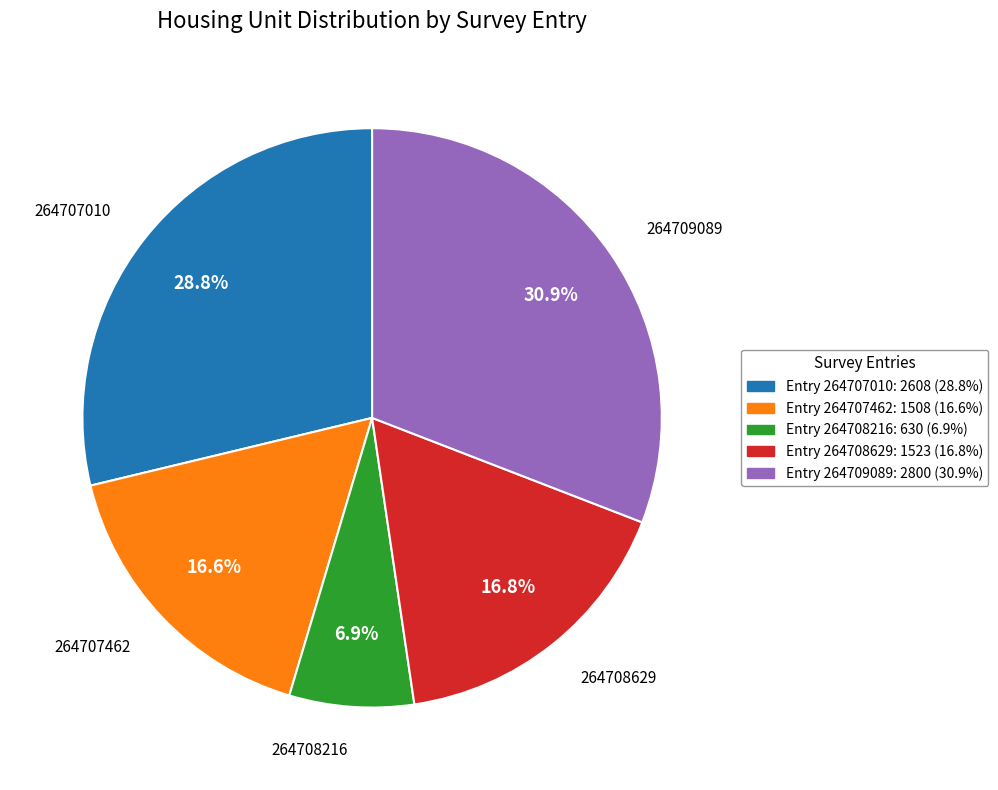

Does any single category account for the majority?

No